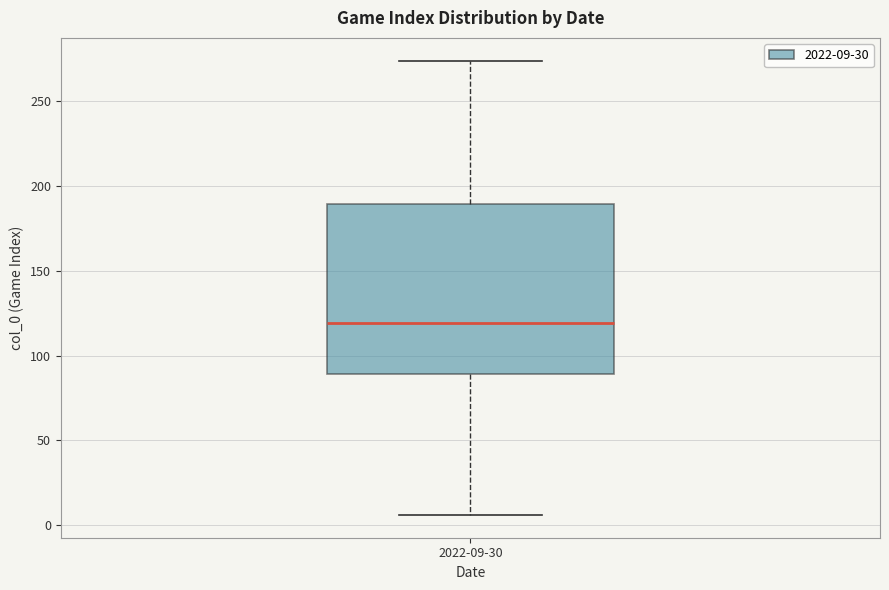

Read this box plot against the y-axis: the position of the median line, the range covered by the box, and the ends of both whiskers. The values are not printed on the chart, so give them approximately, as read against the axis.

median 120, box 90 to 190, whiskers 5 to 275